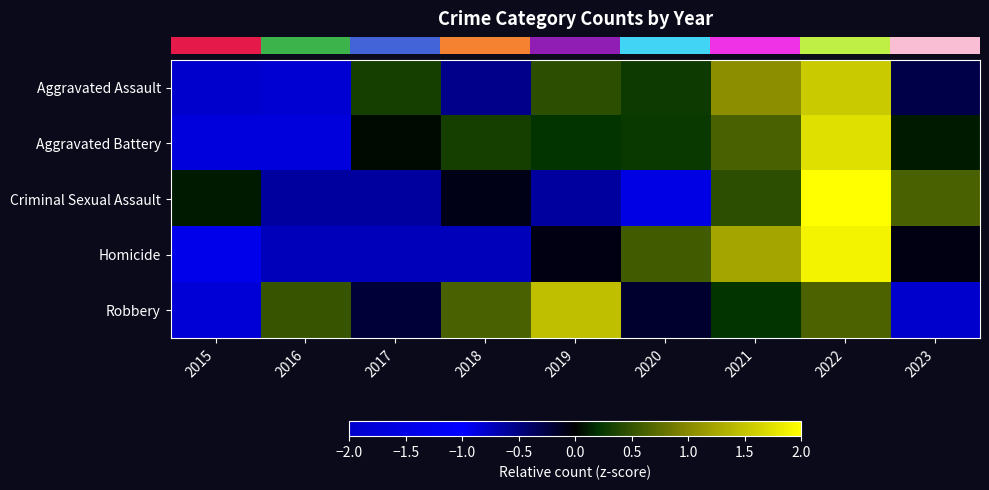

Reading left to right, extract all data points from this chart.

row_0: 2015=-2.0	2016=-0.8	2017=0.3	2018=-0.5	2019=0.5	2020=0.3	2021=1.0	2022=1.6	2023=-0.3
row_1: 2015=-1.6	2016=-1.6	2017=0.0	2018=0.3	2019=0.2	2020=0.3	2021=0.6	2022=1.7	2023=0.1
row_2: 2015=0.1	2016=-0.6	2017=-0.6	2018=-0.1	2019=-0.6	2020=-1.5	2021=0.5	2022=2.2	2023=0.6
row_3: 2015=-1.4	2016=-0.7	2017=-0.7	2018=-0.7	2019=-0.1	2020=0.6	2021=1.2	2022=1.9	2023=-0.1
row_4: 2015=-0.8	2016=0.5	2017=-0.2	2018=0.6	2019=1.5	2020=-0.2	2021=0.2	2022=0.6	2023=-2.2